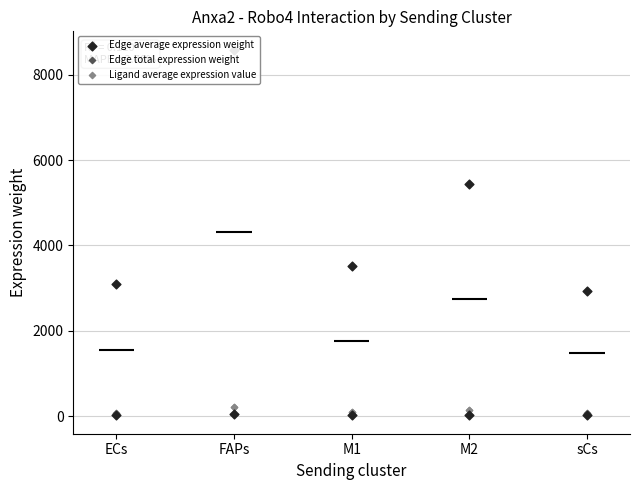

Is the value of Edge average expression weight at 8 greater than the value of Ligand average expression value at 5?

Yes